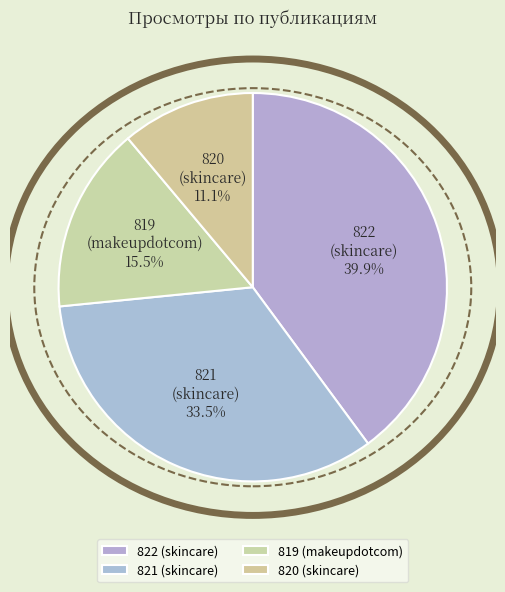

What percentage is NOT represented by 820 (skincare)?

88.9%